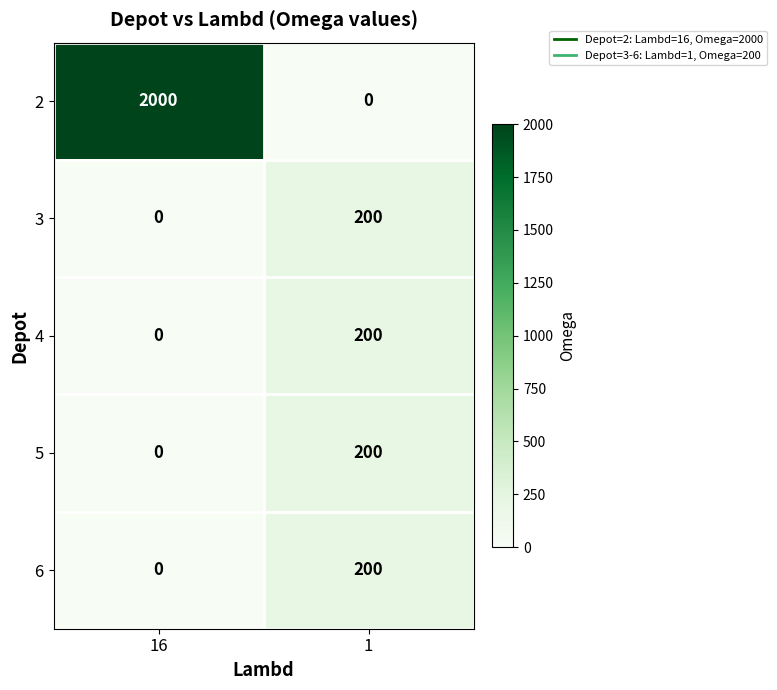

Reading right to left, transcribe all the data shown in this chart.

2: 0	2000
3: 200	0
4: 200	0
5: 200	0
6: 200	0